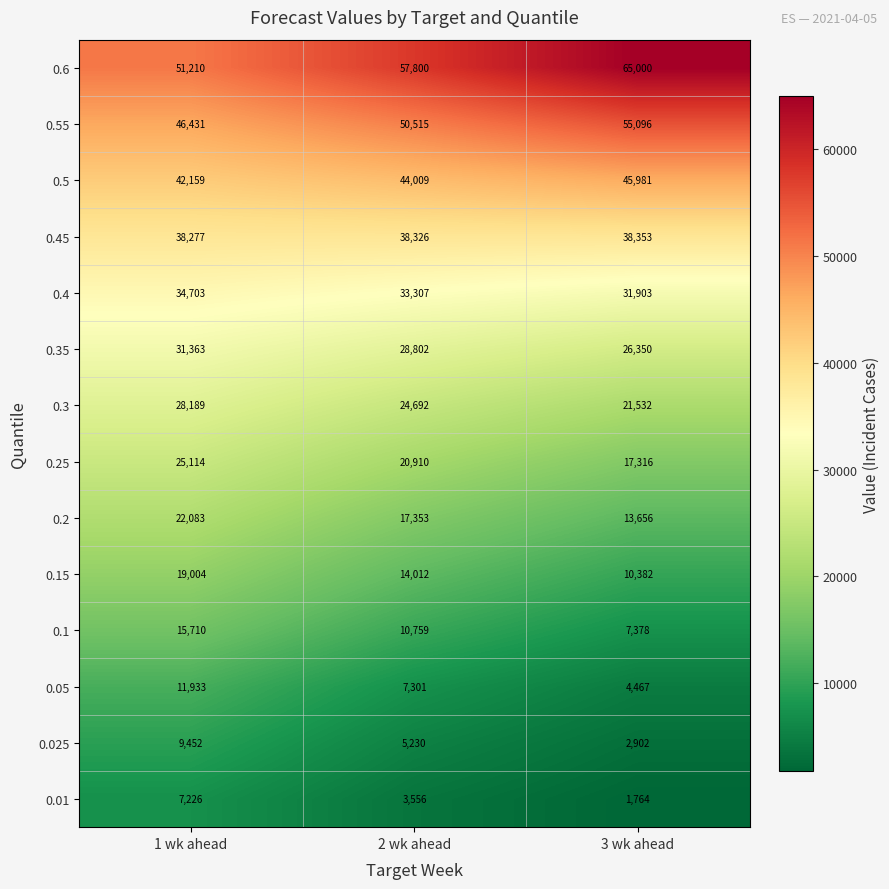

What is the lowest value of the 0.3 series?

21532